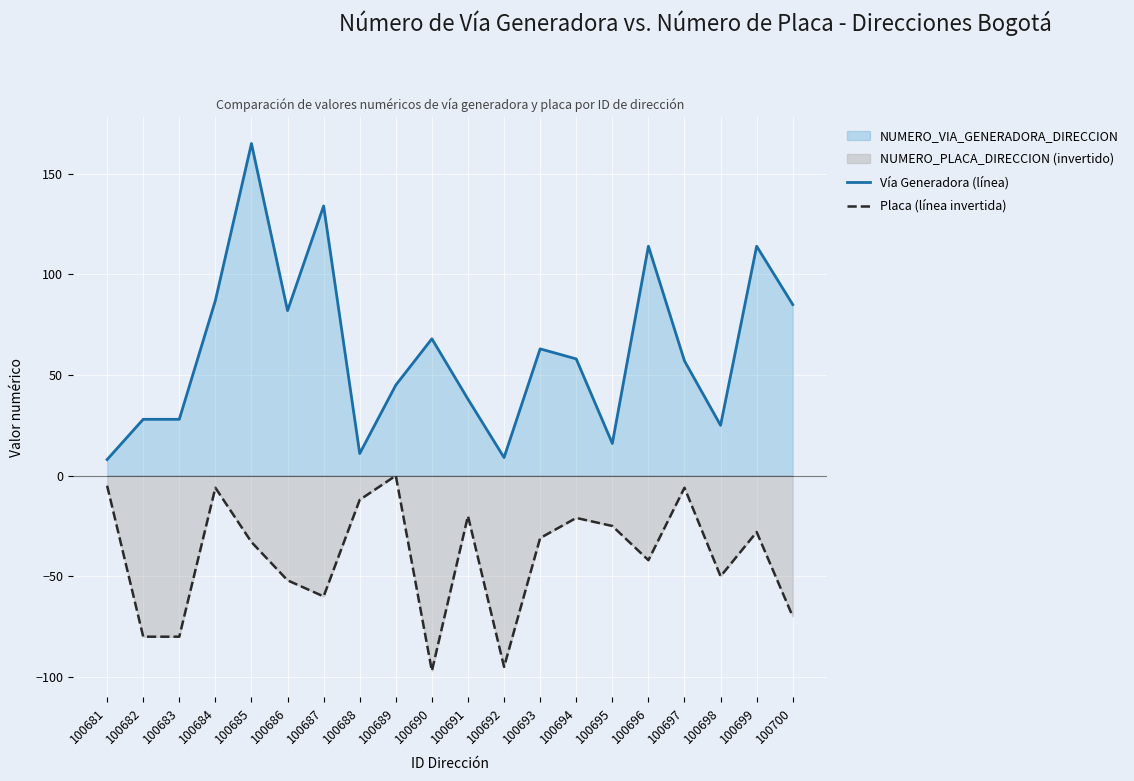

Reading right to left, list all the values displayed in this chart.

Vía Generadora (línea): 85	114	25	57	114	16	58	63	9	38	68	45	11	134	82	165	87	28	28	8
Placa (línea invertida): -70	-28	-50	-6	-42	-25	-21	-31	-95	-20	-97	0	-12	-60	-52	-33	-6	-80	-80	-5